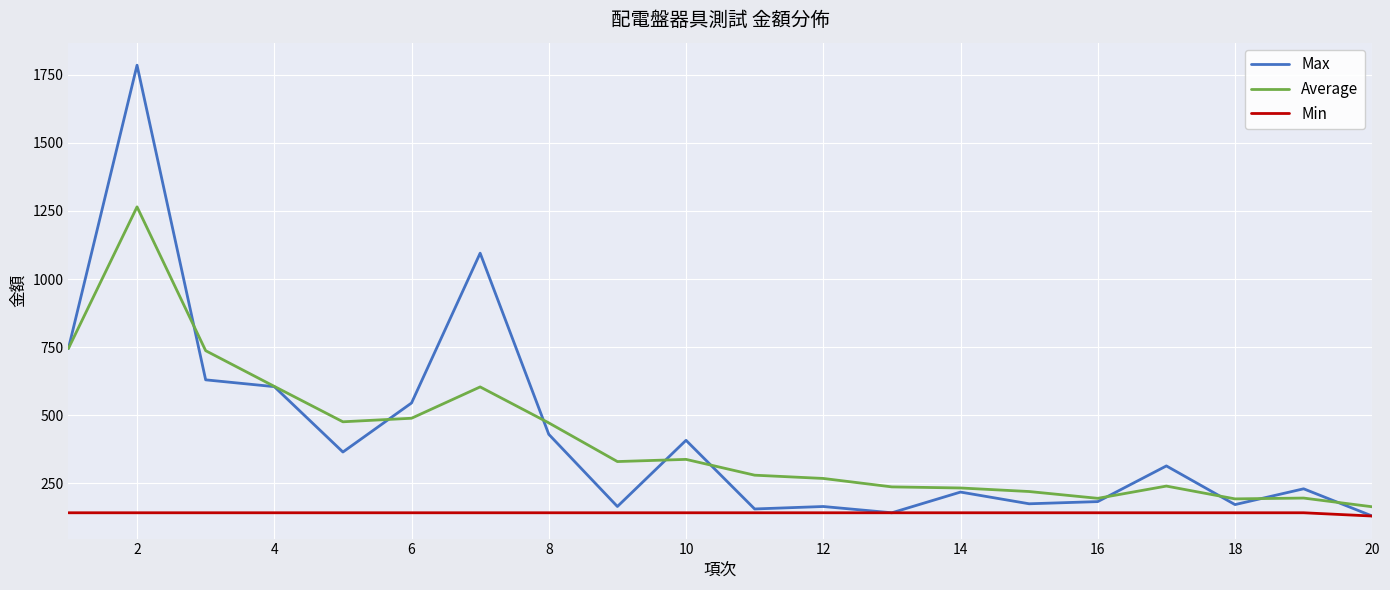

What is the maximum value for Max?

1785